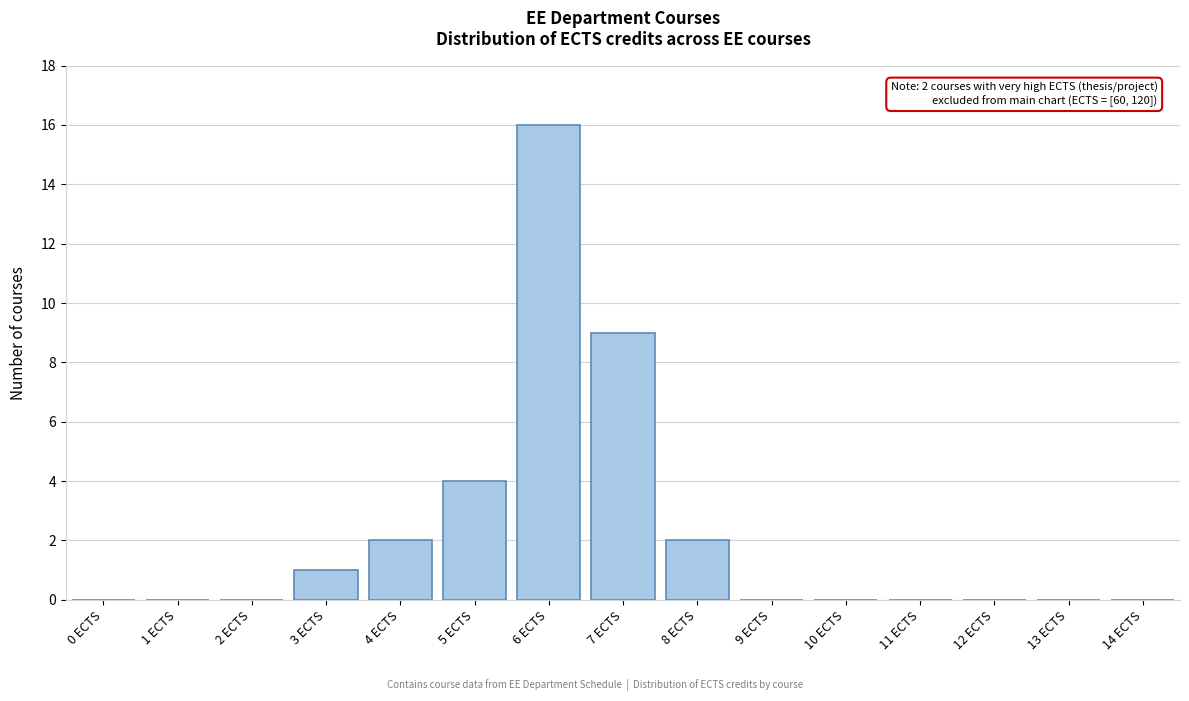

Reading left to right, what are all the values shown in this chart?

0 ECTS=0	1 ECTS=0	2 ECTS=0	3 ECTS=1	4 ECTS=2	5 ECTS=4	6 ECTS=16	7 ECTS=9	8 ECTS=2	9 ECTS=0	10 ECTS=0	11 ECTS=0	12 ECTS=0	13 ECTS=0	14 ECTS=0